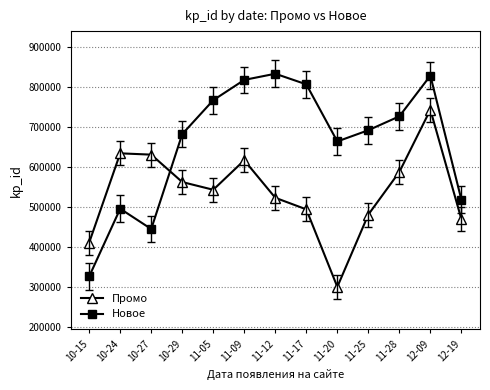

What is the total value across all series at 12-09?

1570389.0